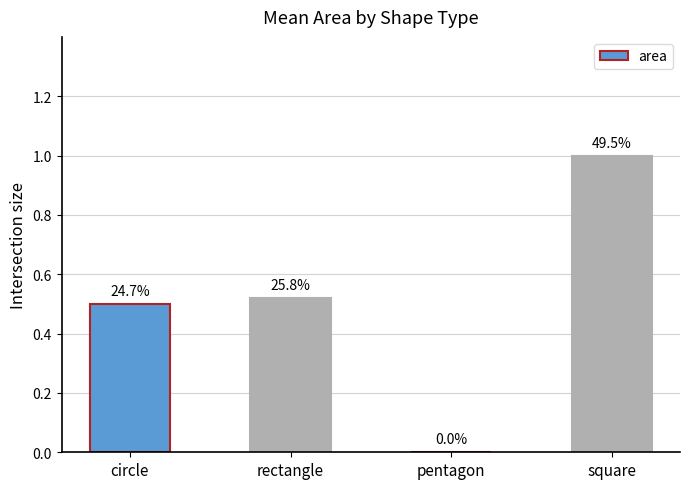

Between circle and pentagon, which is larger?

circle